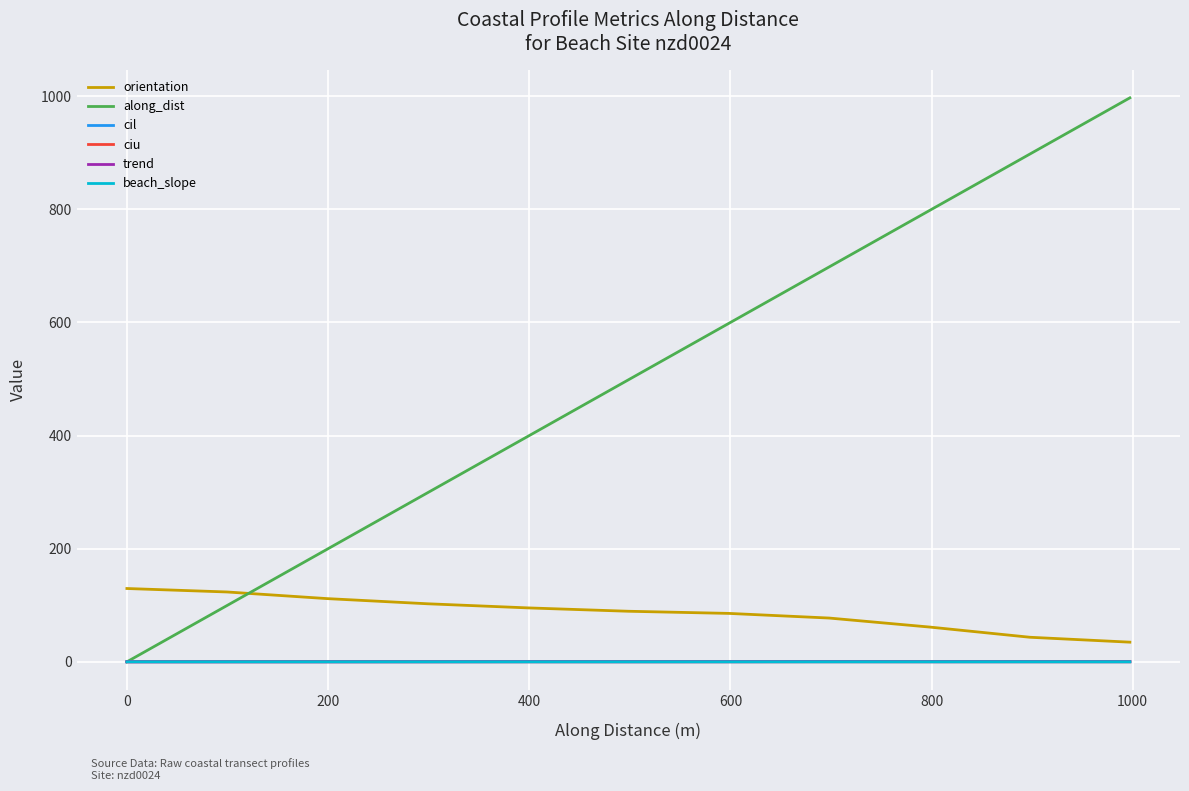

True or false: beach_slope and orientation cross at least once.

False